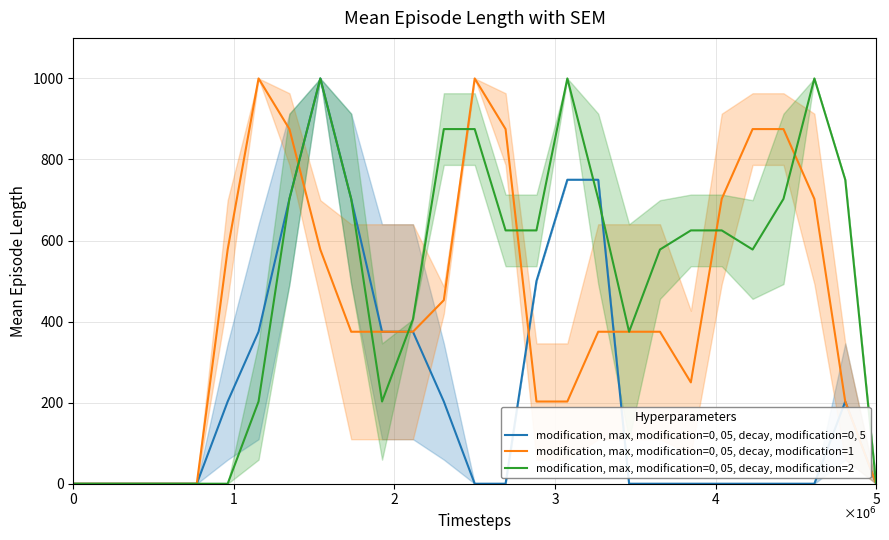

What is the highest value of the modification, max, modification=0, 05, decay, modification=2 series?

1000.0